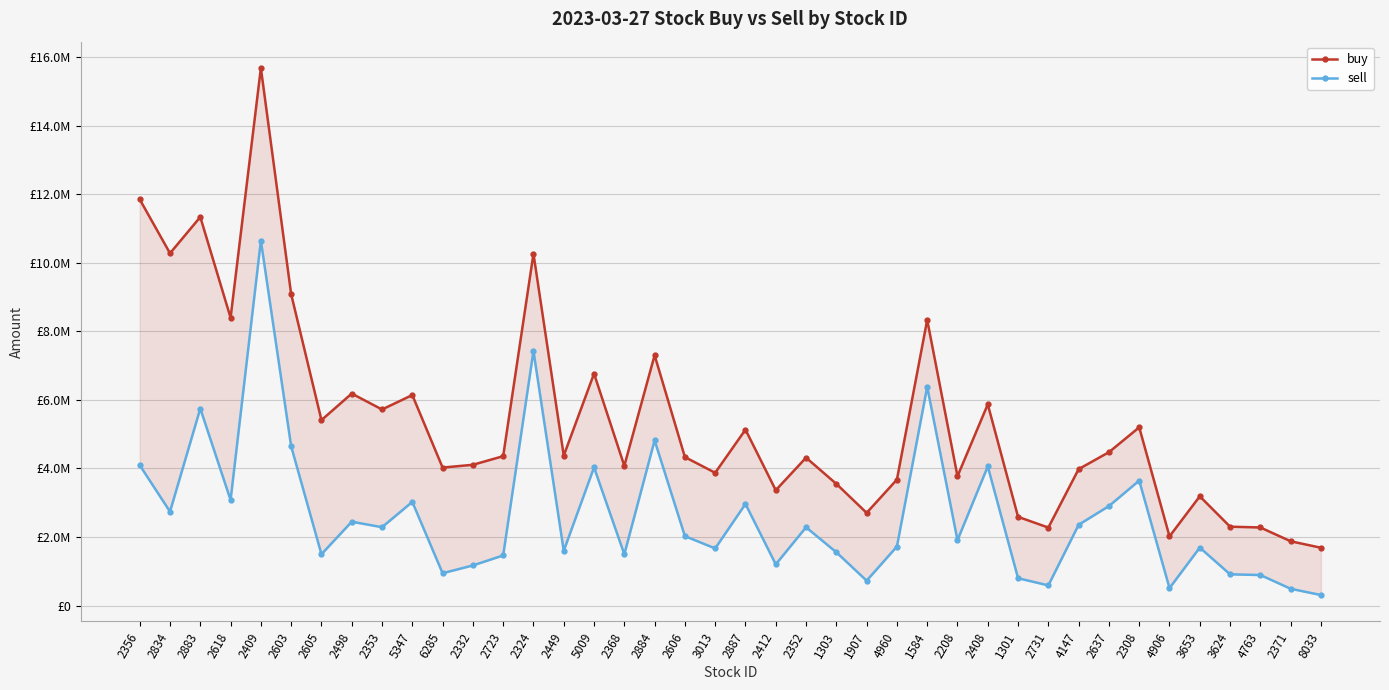

Reading left to right, extract all data points from this chart.

buy: 2356=11849000	2834=10276000	2883=11334040	2618=8397000	2409=15679000	2603=9083828	2605=5411000	2498=6185000	2353=5721000	5347=6142000	6285=4027000	2332=4108001	2723=4359170	2324=10264000	2449=4375001	5009=6766000	2368=4078000	2884=7303400	2606=4333002	3013=3875000	2887=5133000	2412=3365958	2352=4316001	1303=3552590	1907=2706000	4960=3676000	1584=8334000	2208=3774000	2408=5871000	1301=2590190	2731=2277000	4147=3982000	2637=4475200	2308=5200234	4906=2020001	3653=3189000	3624=2303000	4763=2280000	2371=1878000	8033=1689011
sell: 2356=4096636	2834=2742090	2883=5748751	2618=3081750	2409=10643532	2603=4648327	2605=1500000	2498=2448000	2353=2288284	5347=3026000	6285=946228	2332=1173000	2723=1464765	2324=7425580	2449=1600000	5009=4032461	2368=1499000	2884=4820000	2606=2027207	3013=1669000	2887=2966000	2412=1205029	2352=2286259	1303=1557422	1907=728669	4960=1724000	1584=6383000	2208=1910600	2408=4061000	1301=800148	2731=591055	4147=2359000	2637=2904000	2308=3647946	4906=512000	3653=1693000	3624=914000	4763=893220	2371=493000	8033=310000